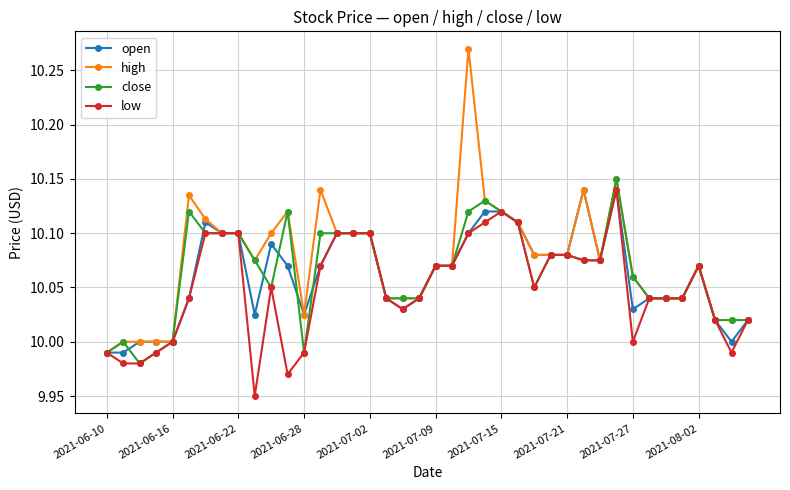

True or false: low has more than 0 points higher than both neighbors.

True